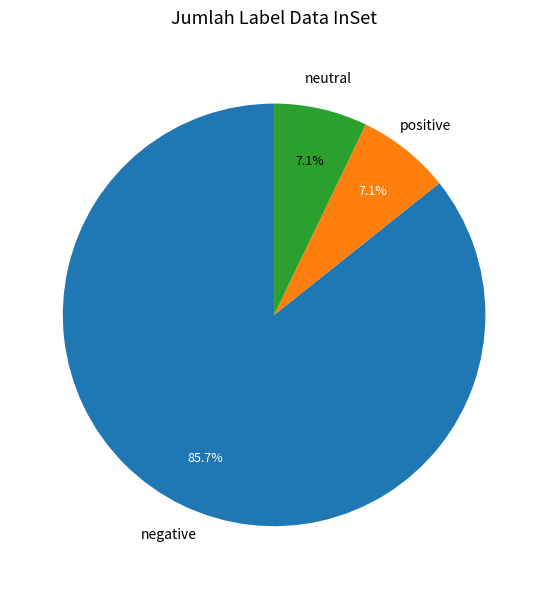

Is there any slice that represents more than half of the pie?

Yes